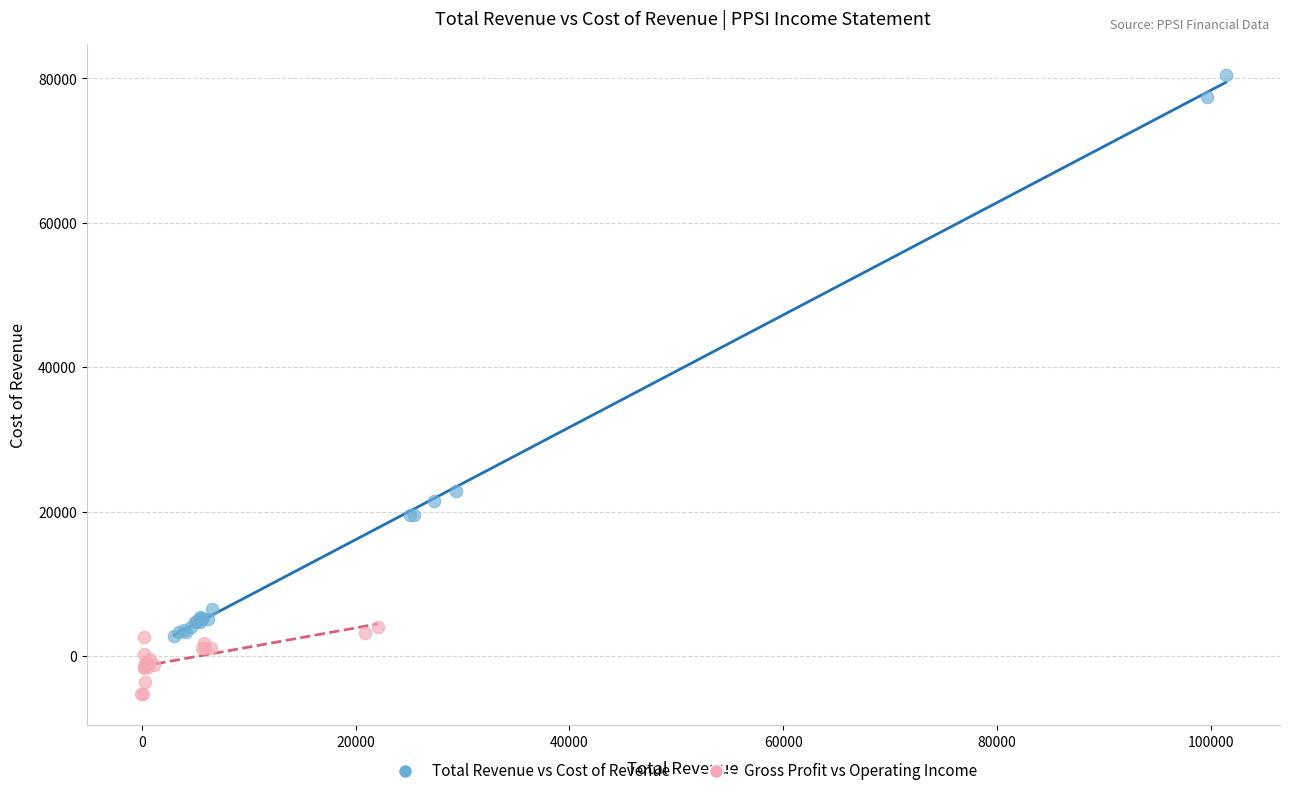

Which series has the largest Y range (max minus min)?

Total Revenue vs Cost of Revenue